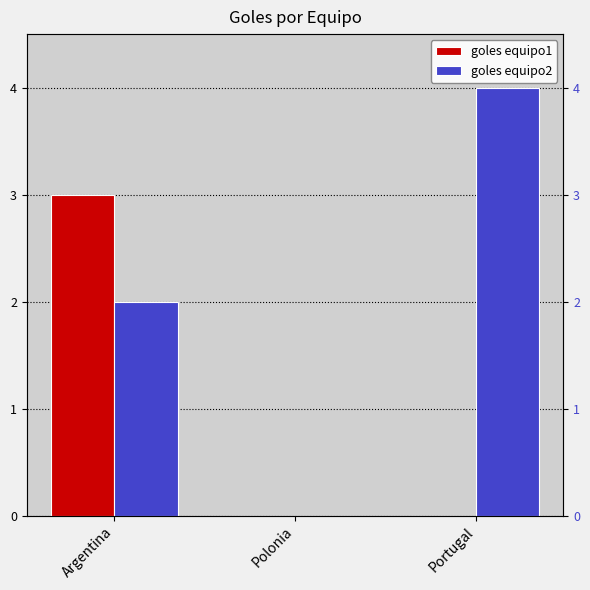

What is the difference between the maximum and second lowest values in the goles equipo1 series?

3